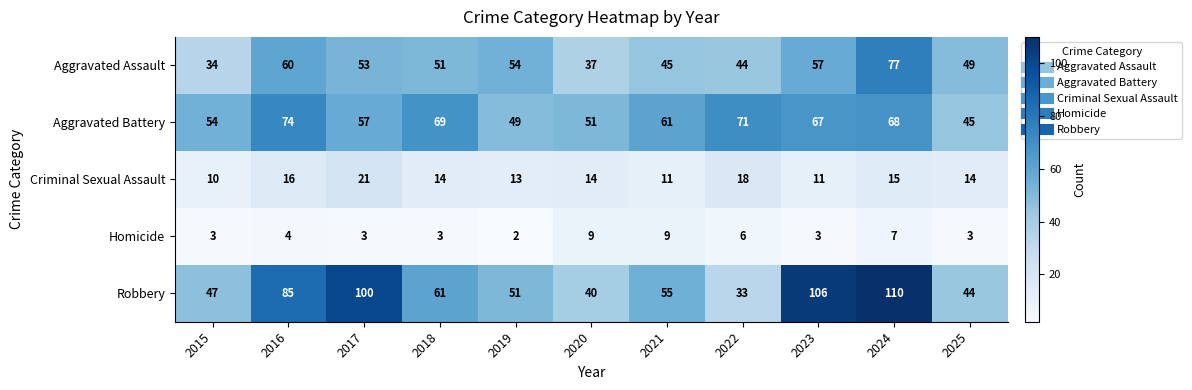

Which label corresponds to the smallest value in the chart?

2019